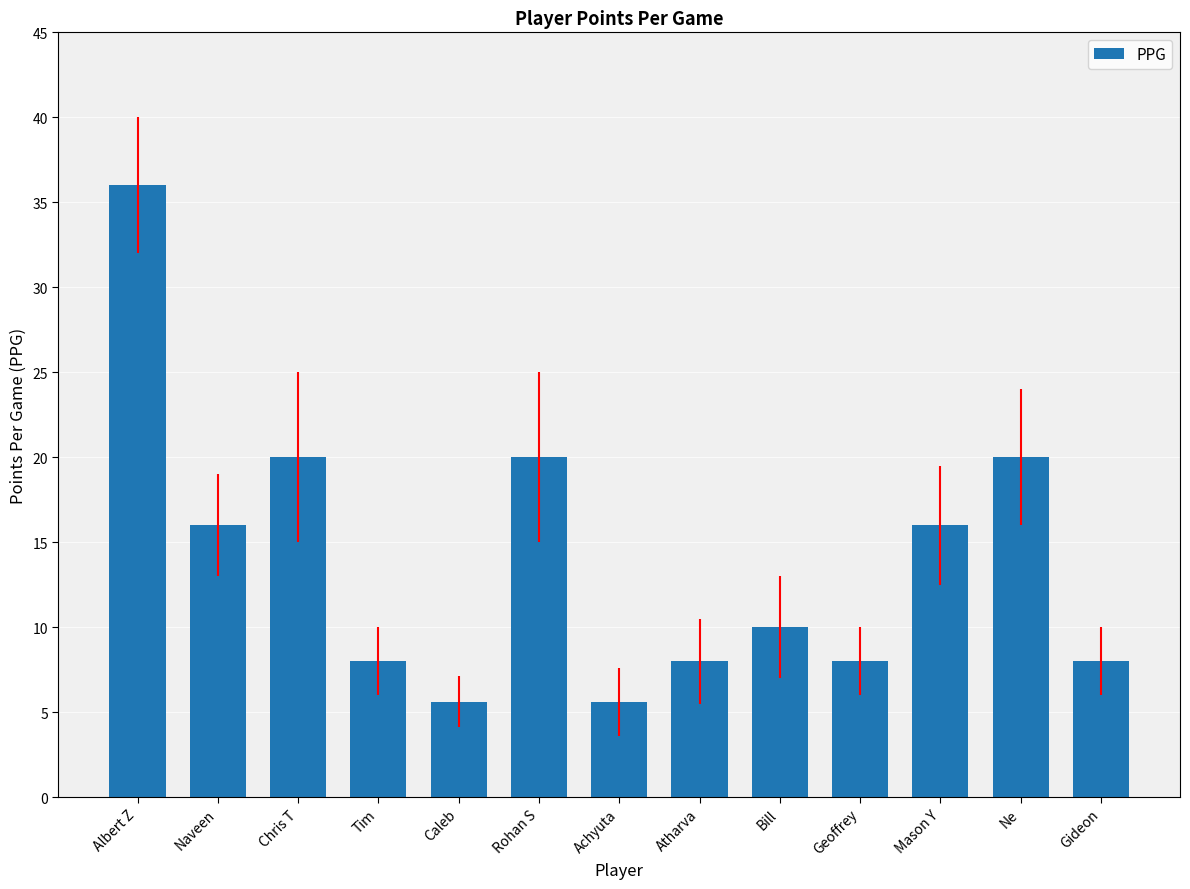

Reading left to right, list all the values displayed in this chart.

36.0	16.0	20.0	8.0	5.6	20.0	5.6	8.0	10.0	8.0	16.0	20.0	8.0